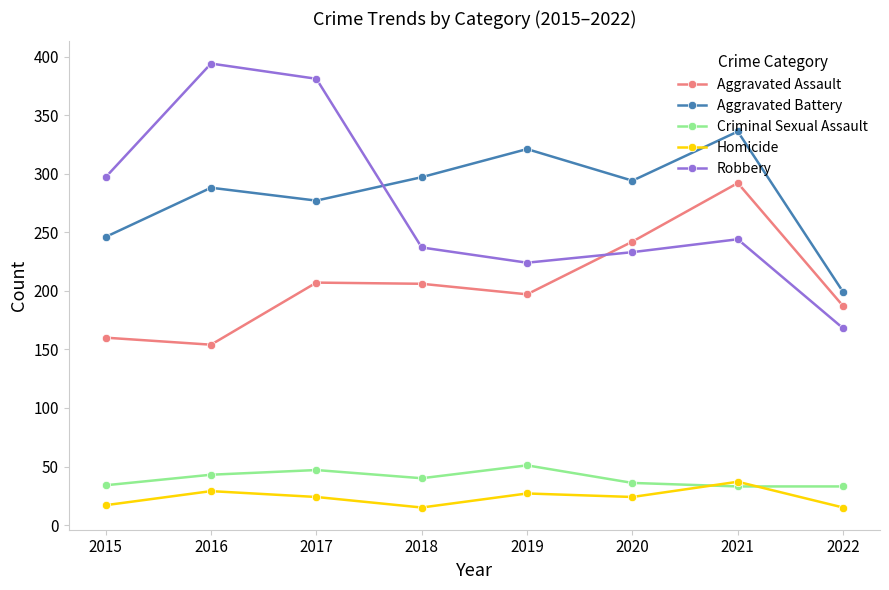

What is the sum of all Criminal Sexual Assault values?

317